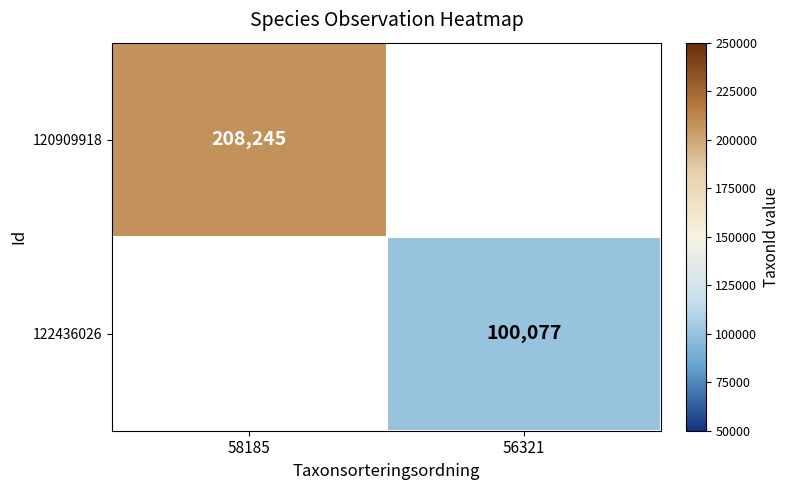

At how many categories does at least one series exceed 204345?

1